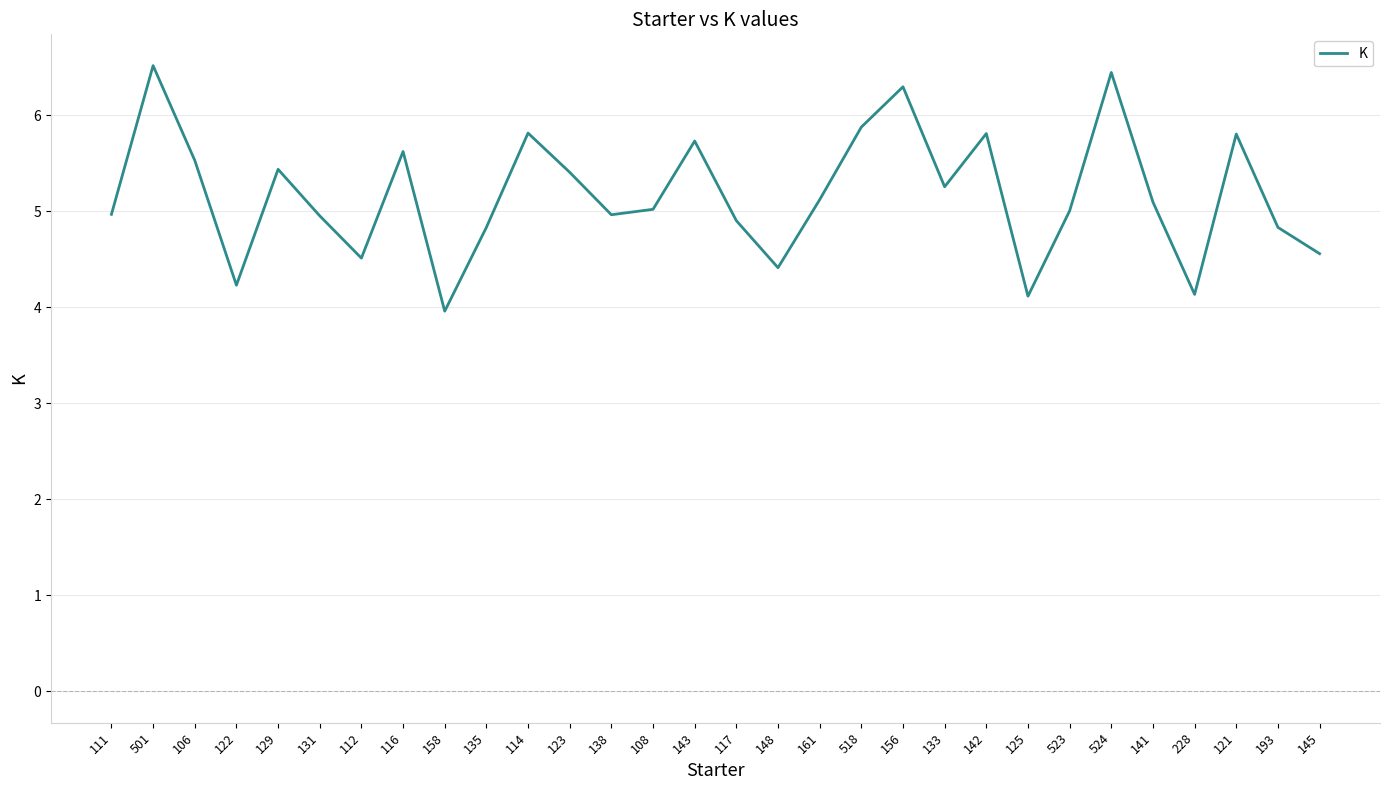

The value at 142 is 5.8. True or false?

True